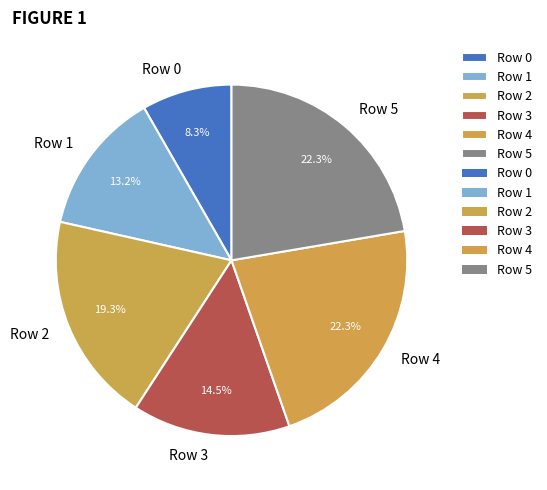

Which category has the smallest portion of the pie?

Row 0